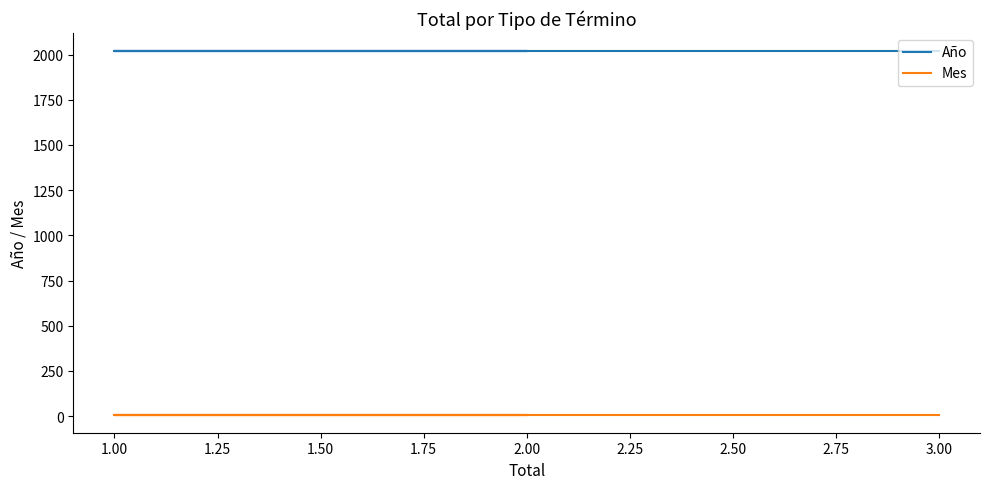

What is the label of the 5th point from the right?

2.00